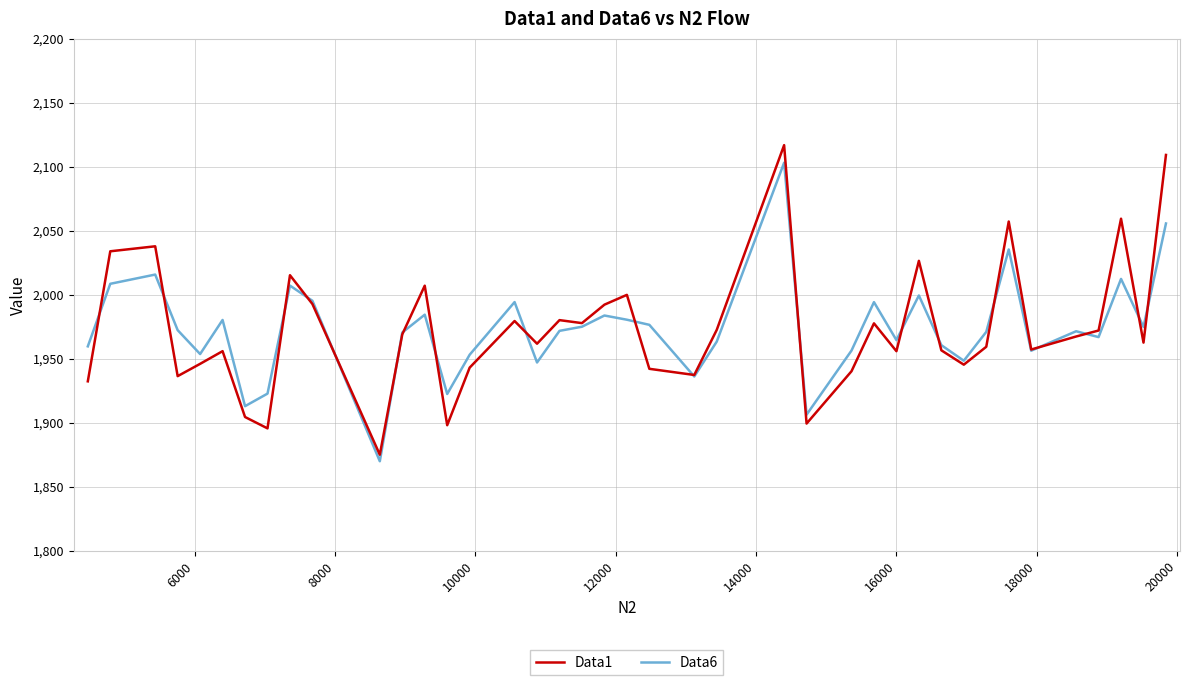

What is the maximum value shown in the chart?

2116.9